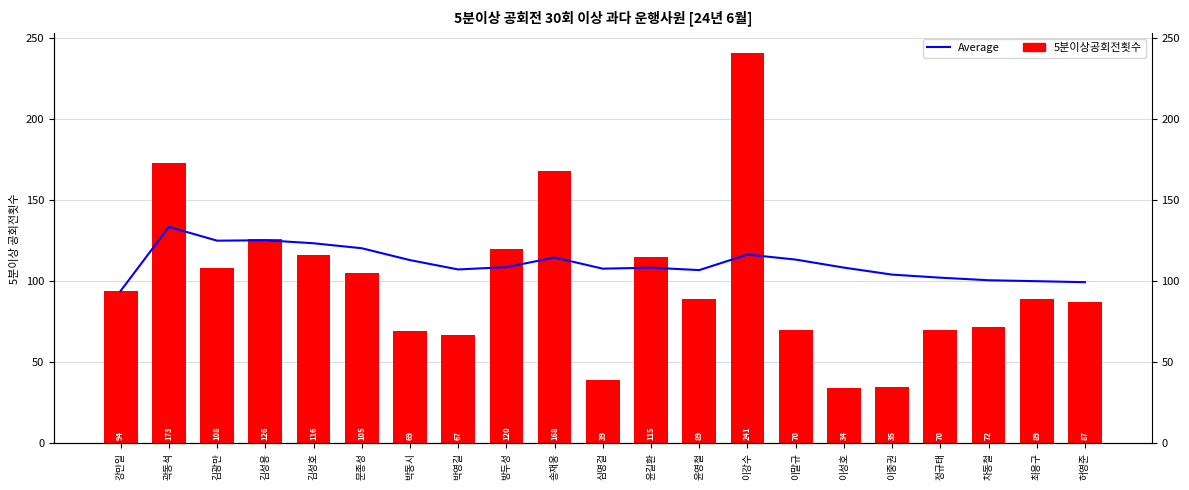

Which category has the highest value in the Average series?

곽동석